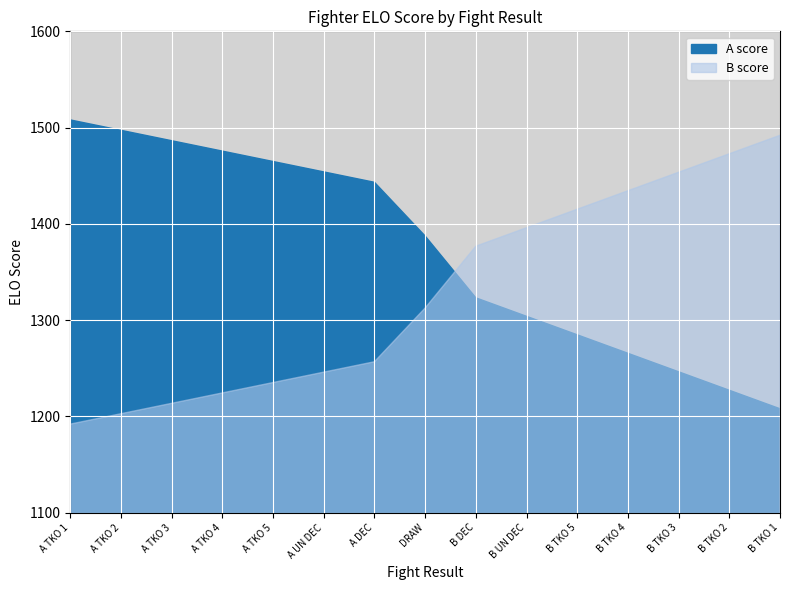

Is the value of A score at A TKO 5 greater than the value of B score at A DEC?

Yes